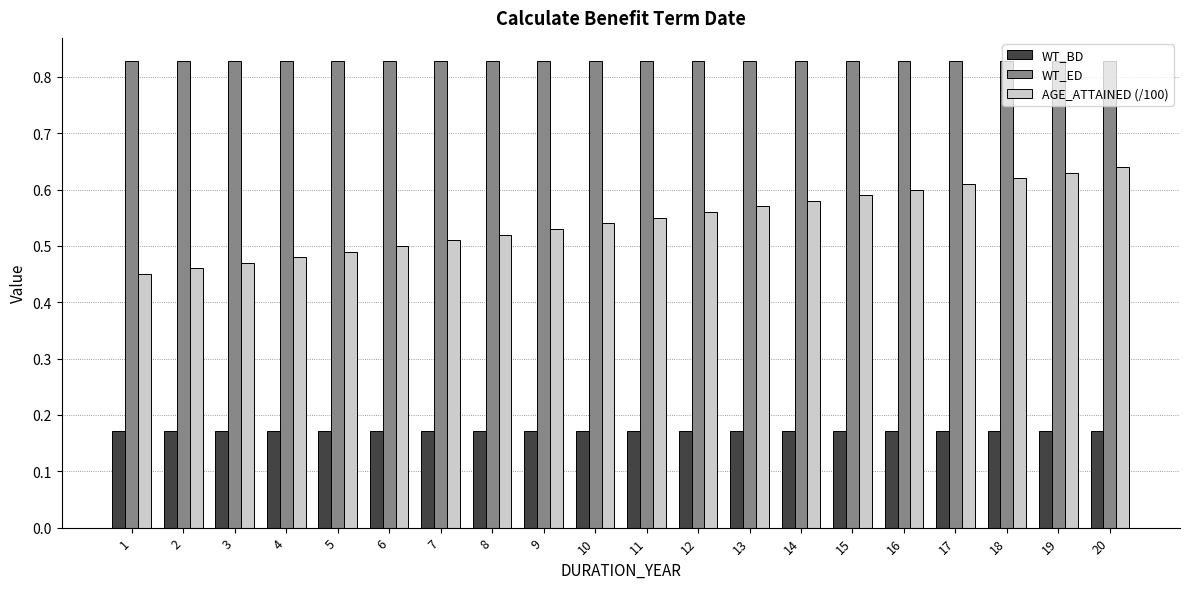

Rank the series by their average value, from lowest to highest.

WT_BD, AGE_ATTAINED (/100), WT_ED